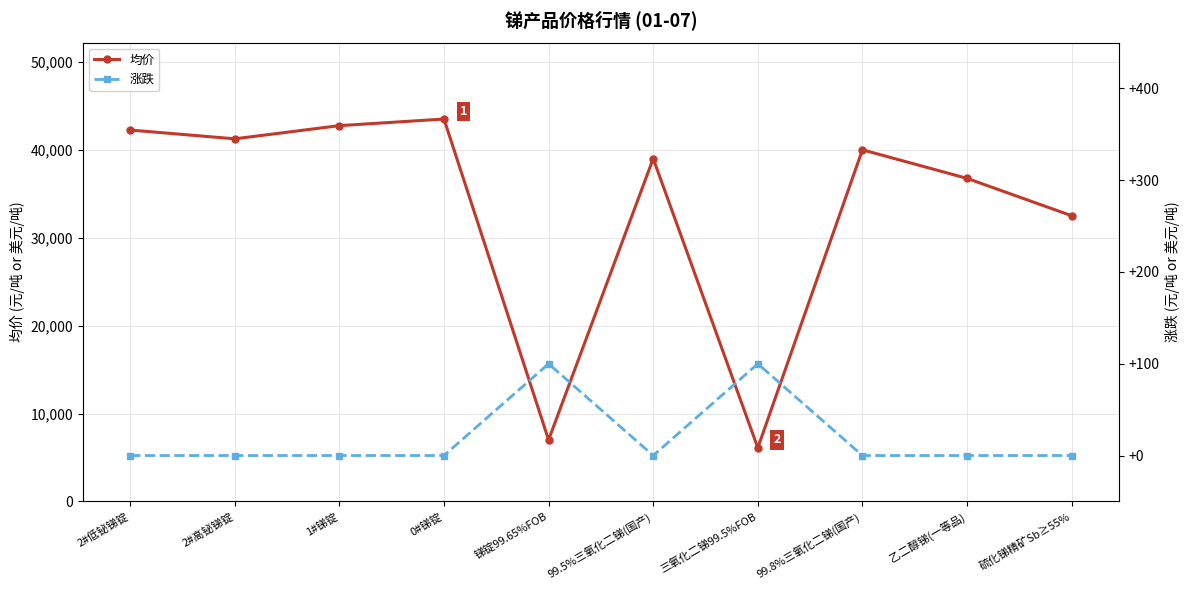

What is the average value of the 均价 series?

33110